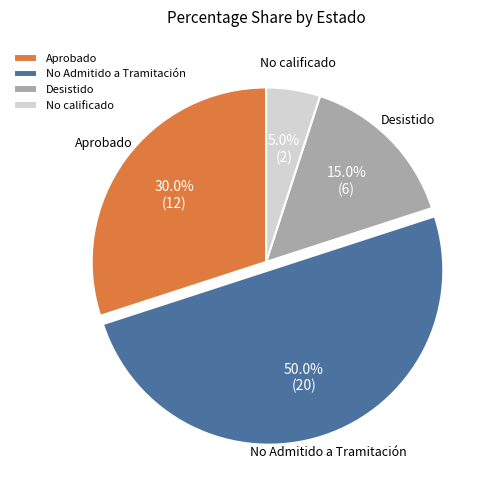

Rank the categories by value from lowest to highest.

No calificado, Desistido, Aprobado, No Admitido a Tramitación